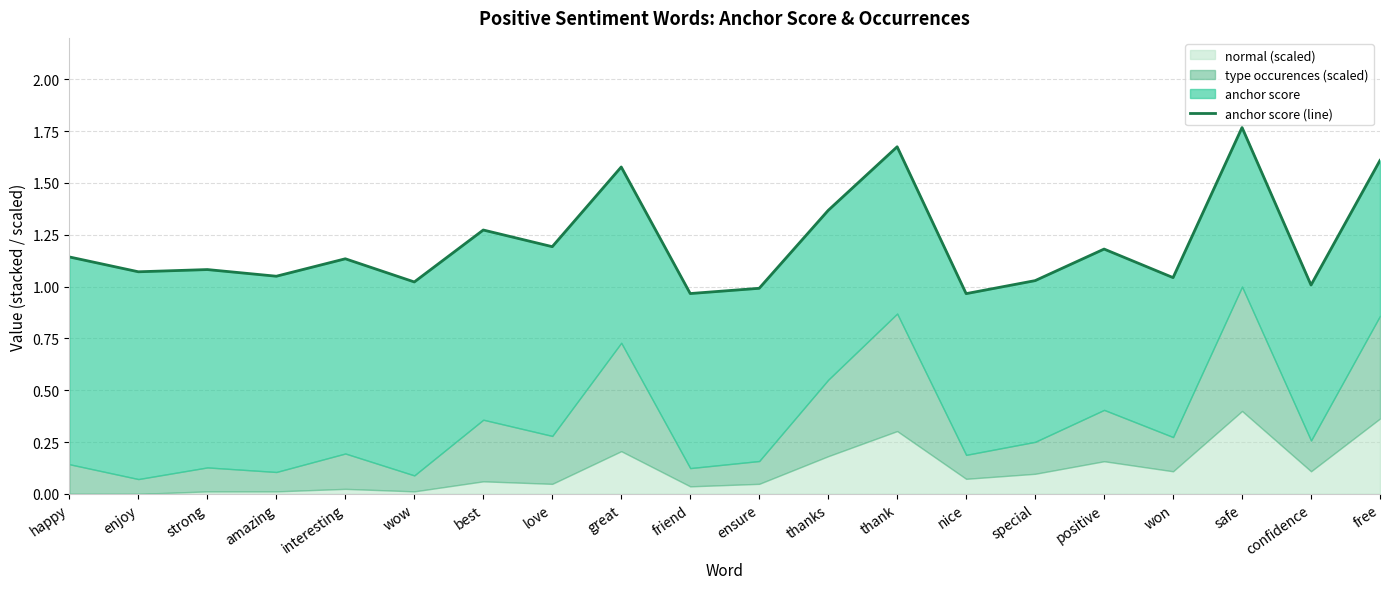

Is it true that the value at enjoy is 1.1?

True